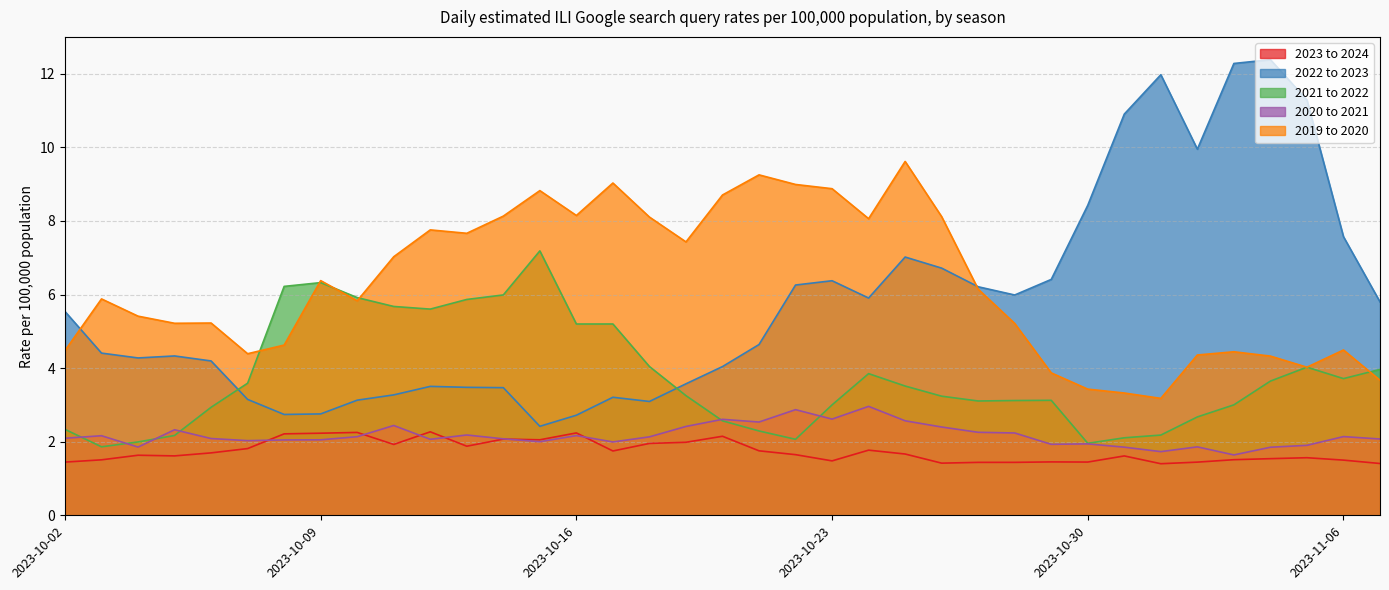

Count the number of categories in the chart.

37